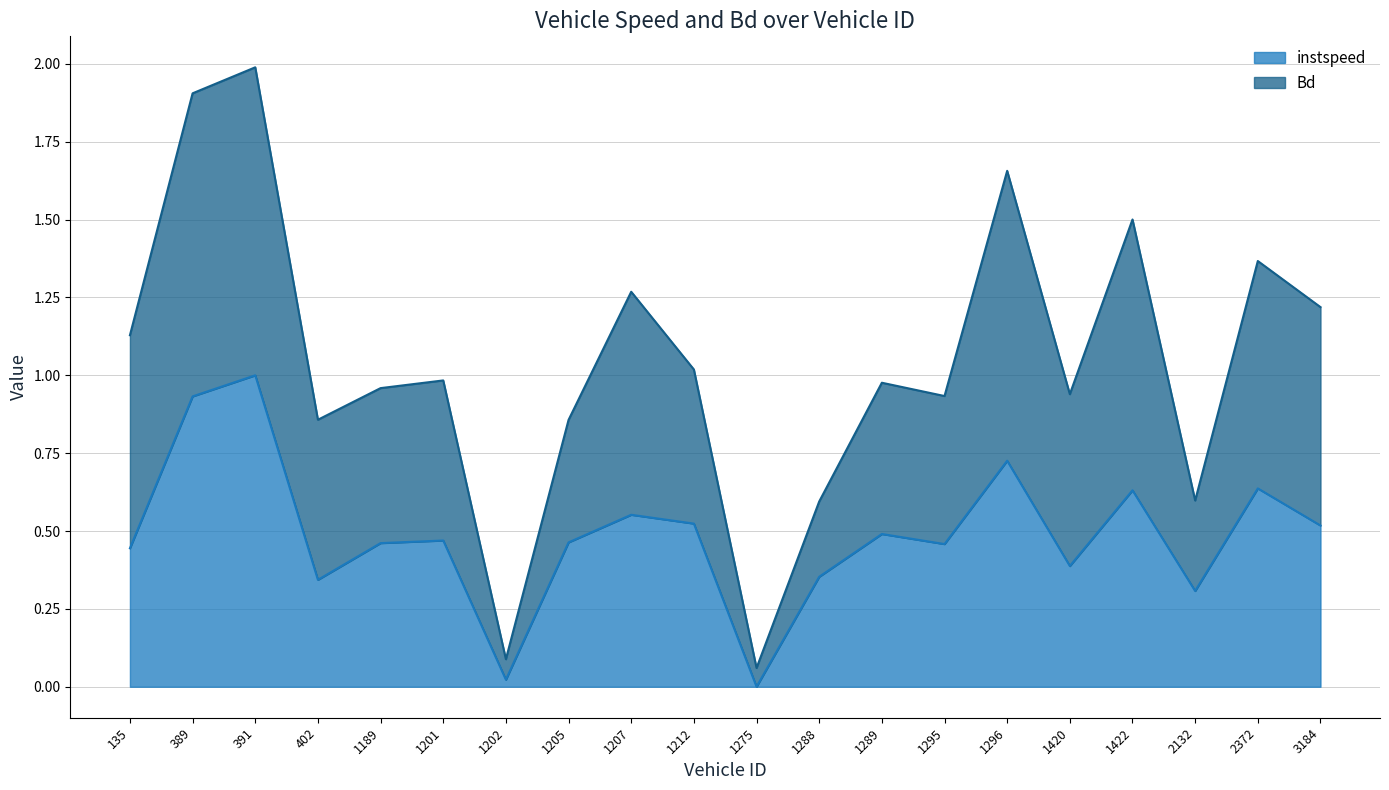

What is the average value of the instspeed series?

0.5